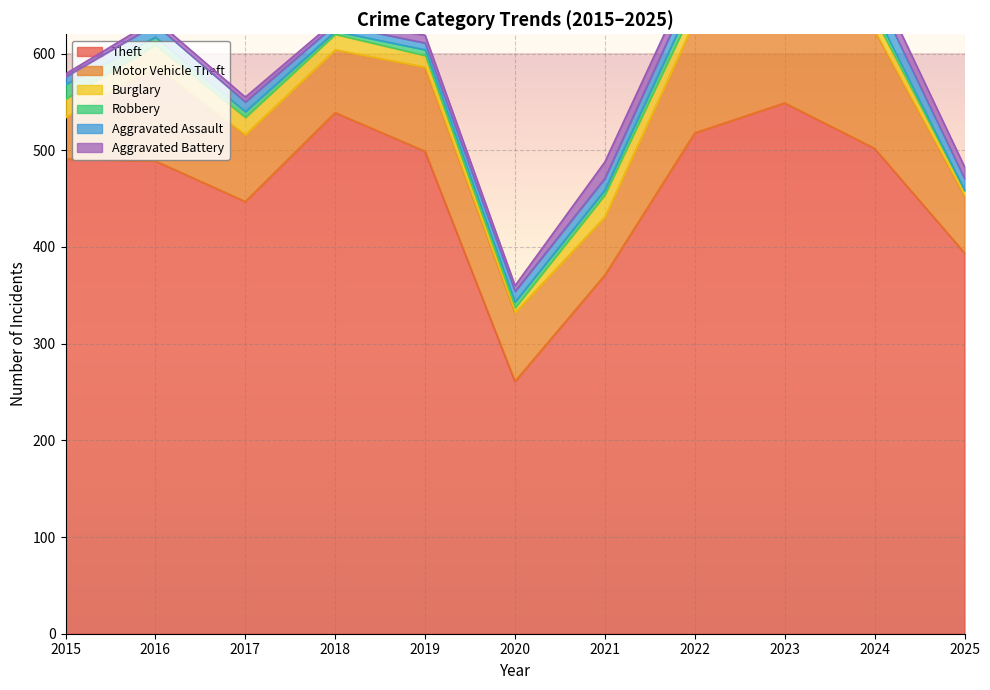

What is the smallest value displayed?

1